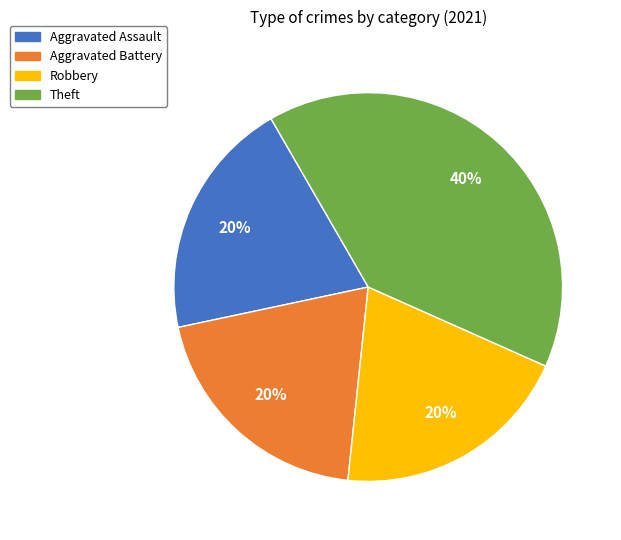

To the nearest percent, what is the combined percentage of Robbery and Theft?

60%